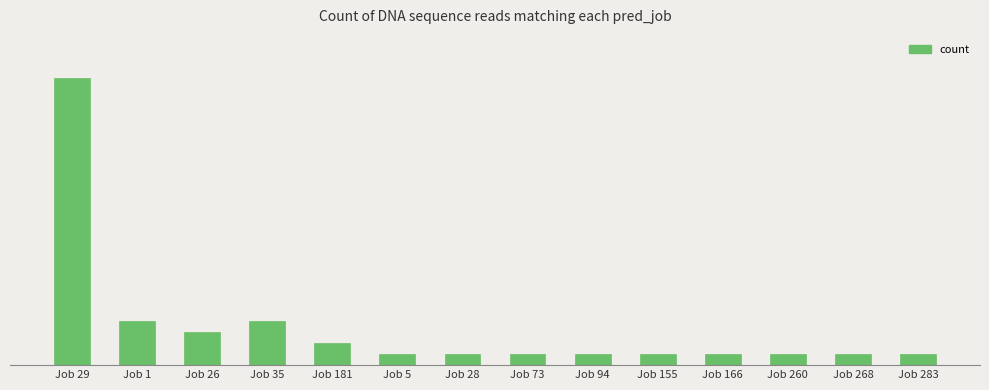

What is the ratio of the value at Job 181 to the value at Job 29?

0.1